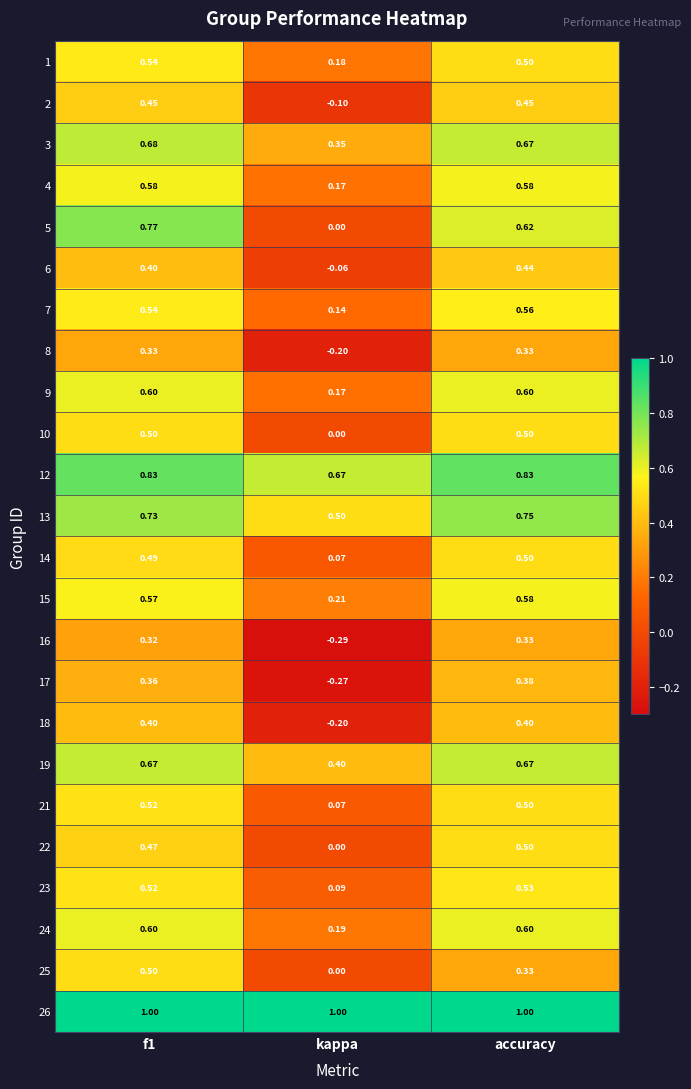

At which label is 18 closest to 0?

kappa